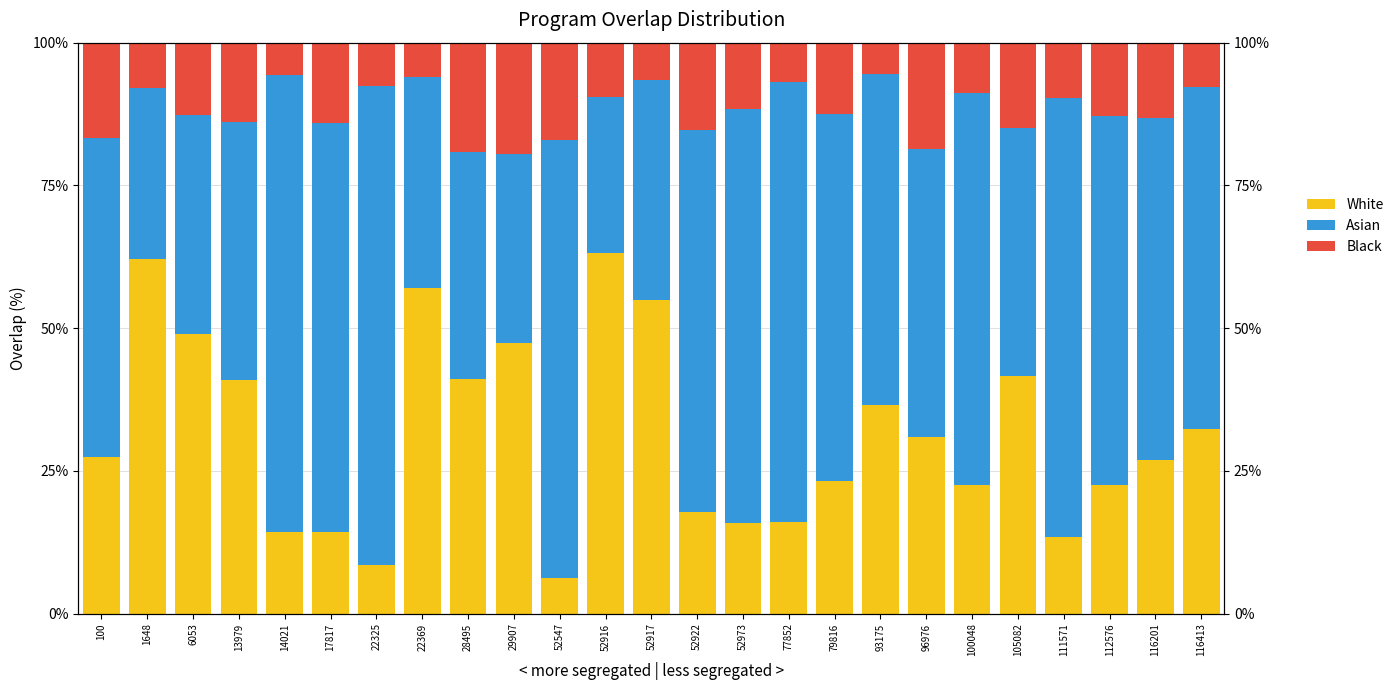

How many distinct data groups are displayed?

3